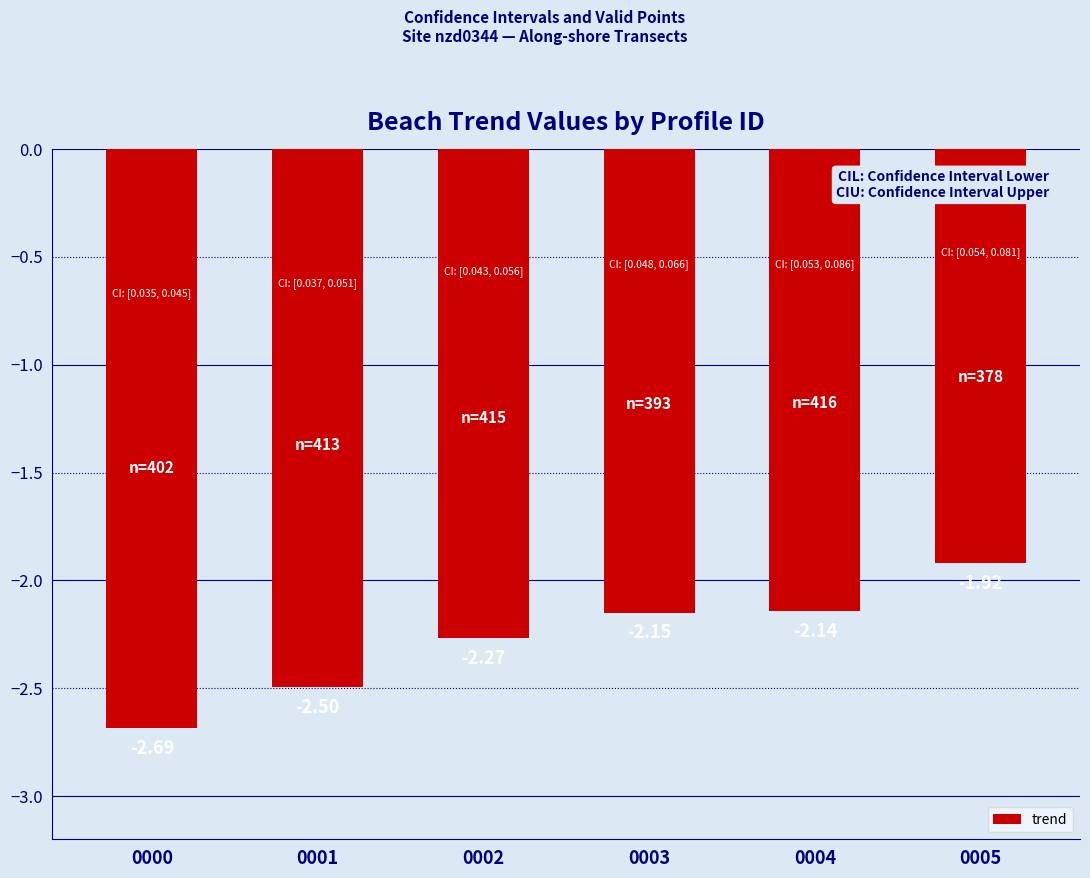

Rank the categories by value from lowest to highest.

0000, 0001, 0002, 0003, 0004, 0005